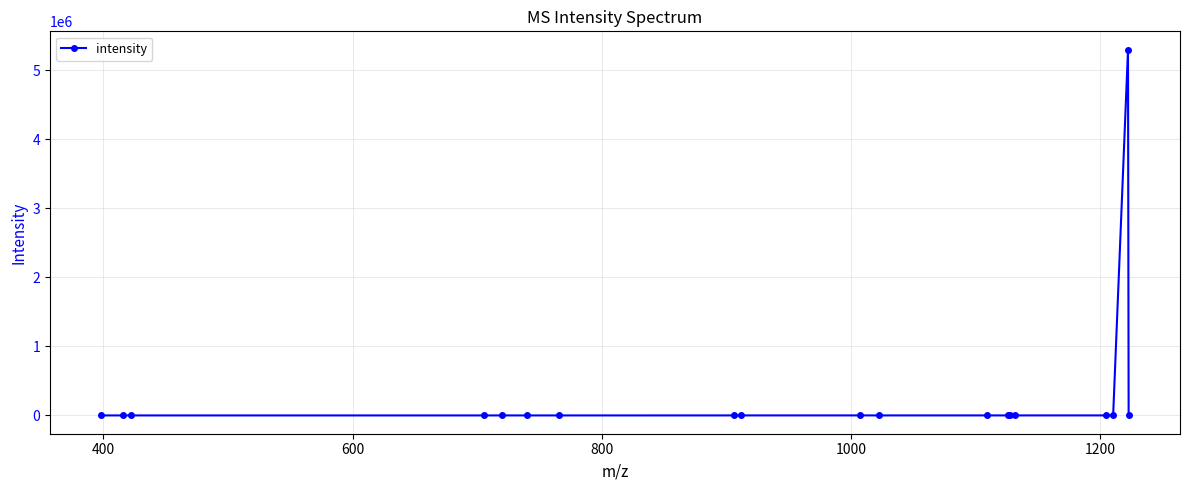

How many data points are less than 764?

9